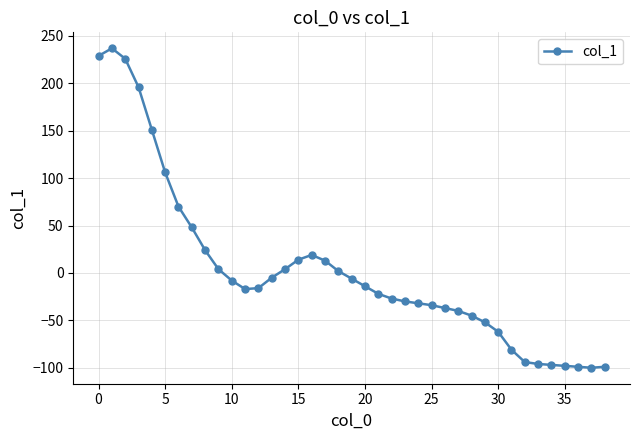

What is the sum of all values?

132